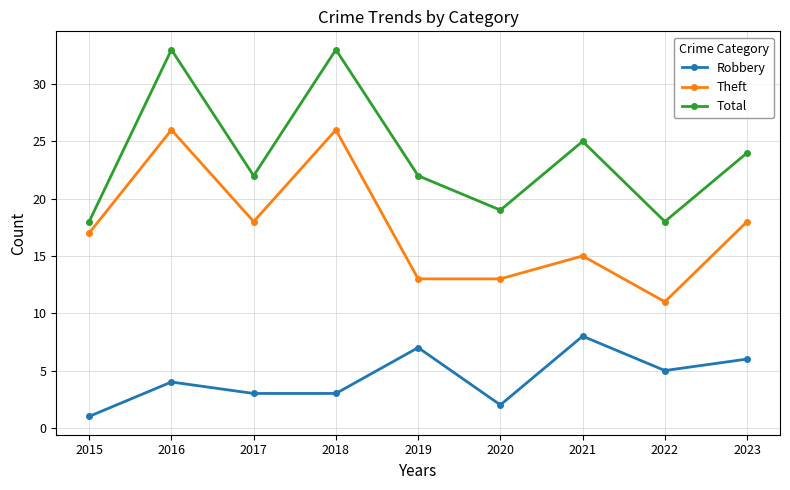

True or false: Total and Robbery cross at least once.

False